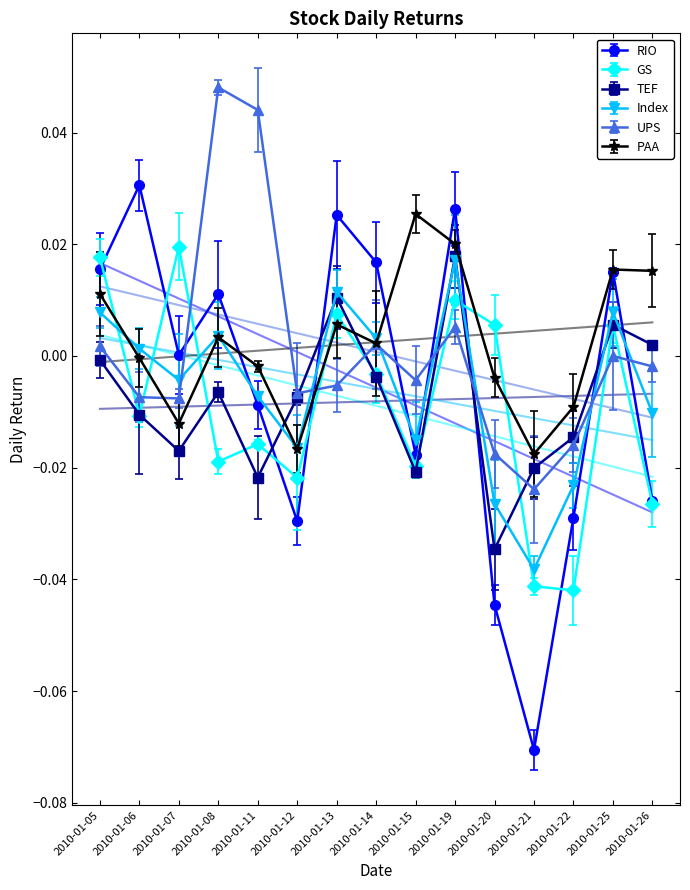

At 2010-01-25, list the series in order from smallest to largest.

UPS, GS, TEF, Index, RIO, PAA